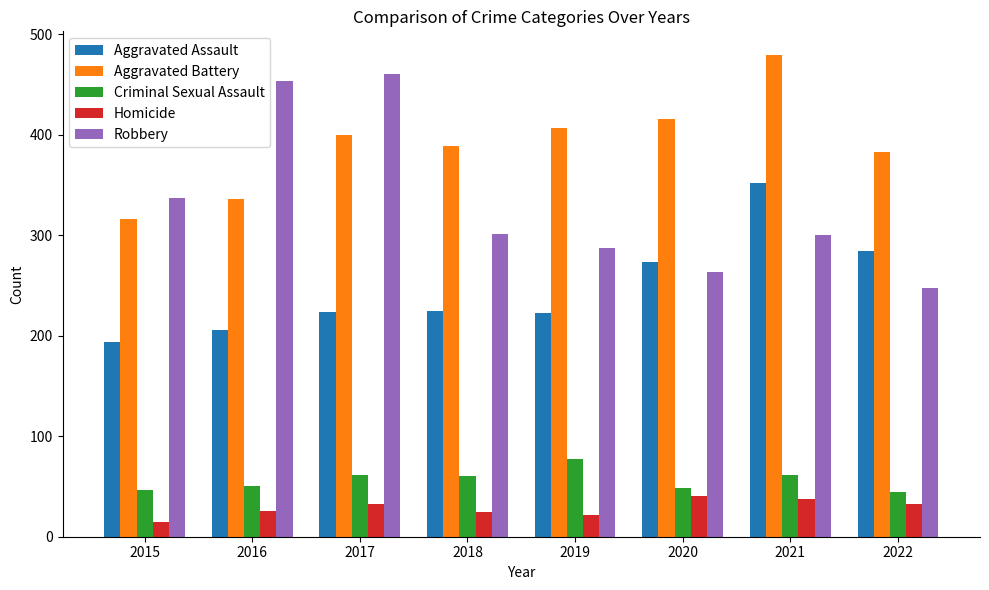

How many groups of bars are there?

8